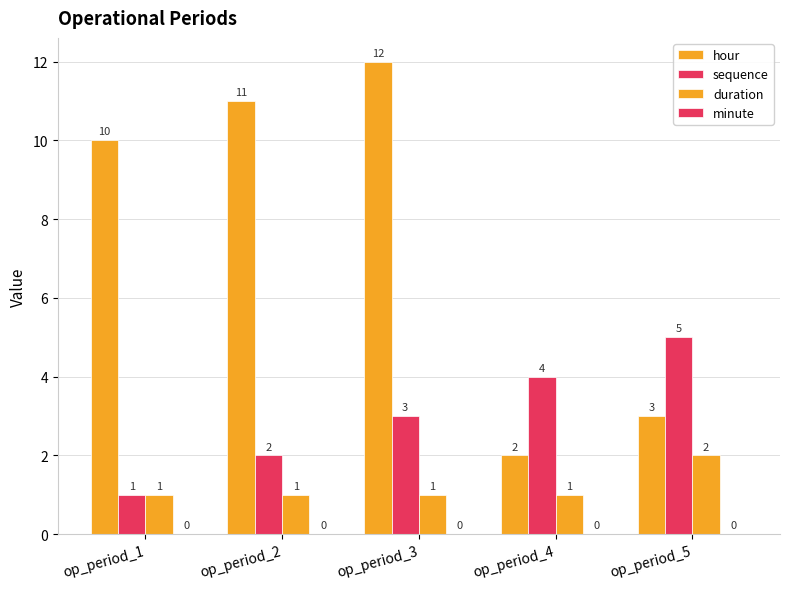

Which has a higher value, op_period_3 or op_period_5?

op_period_3